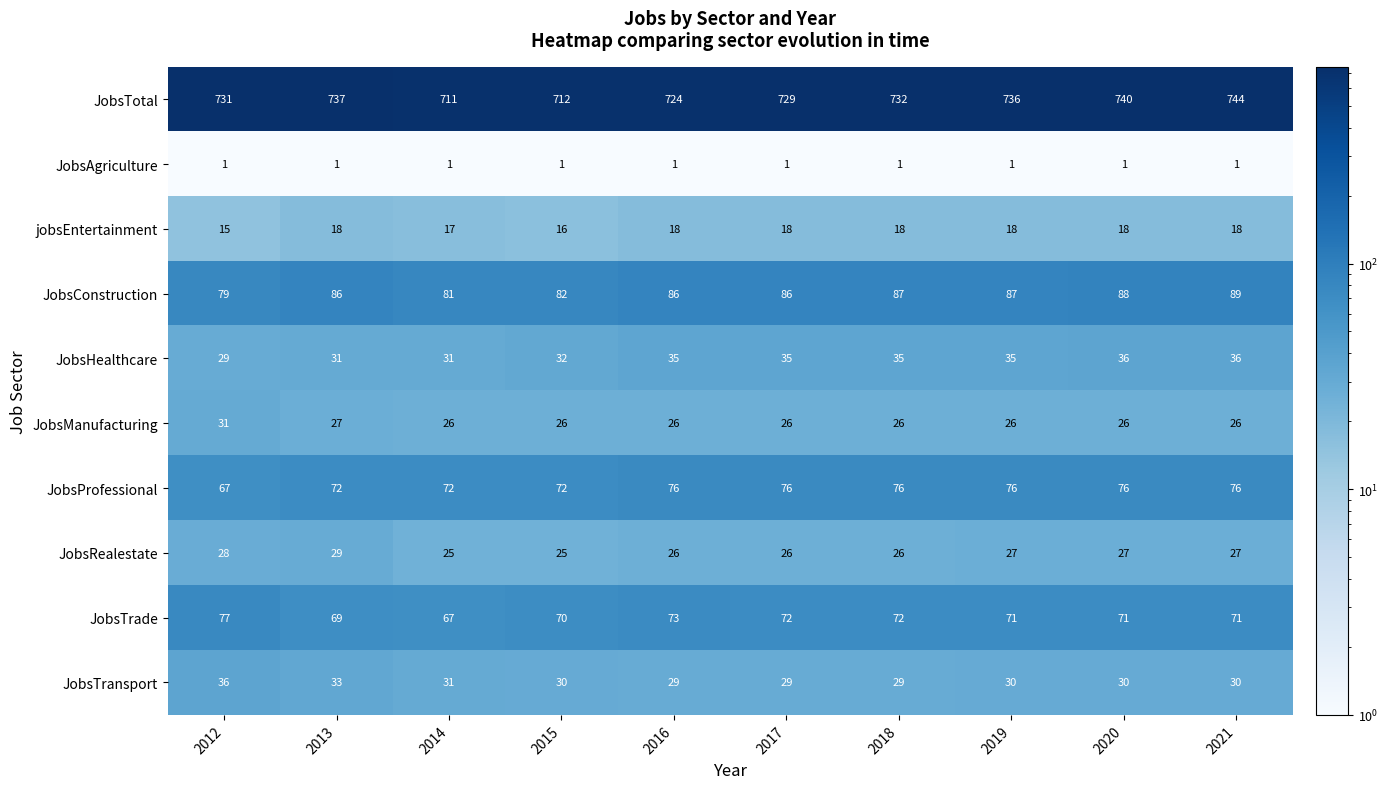

At which category does the chart reach its peak across all series?

2021